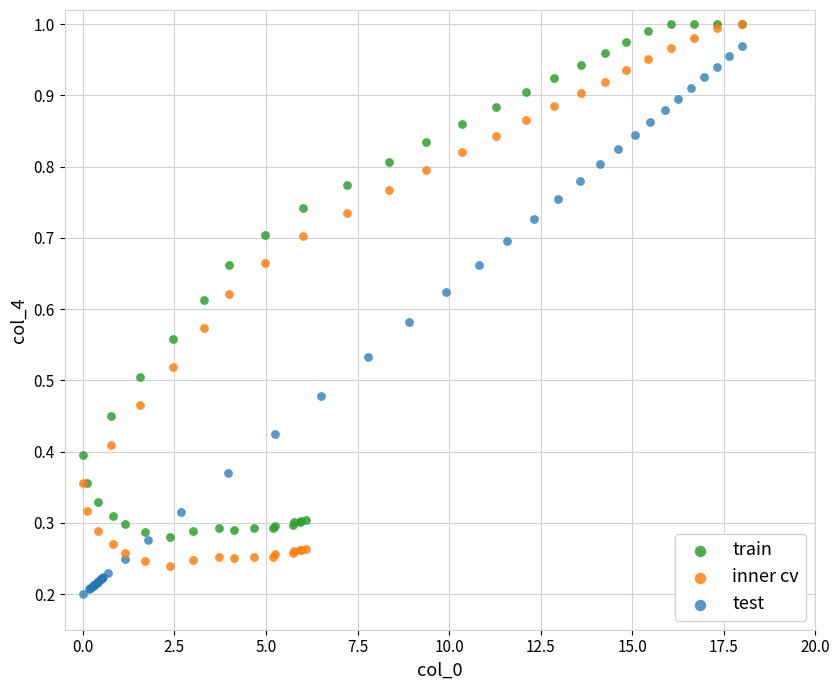

What are all the series names shown in the legend?

train, inner cv, test